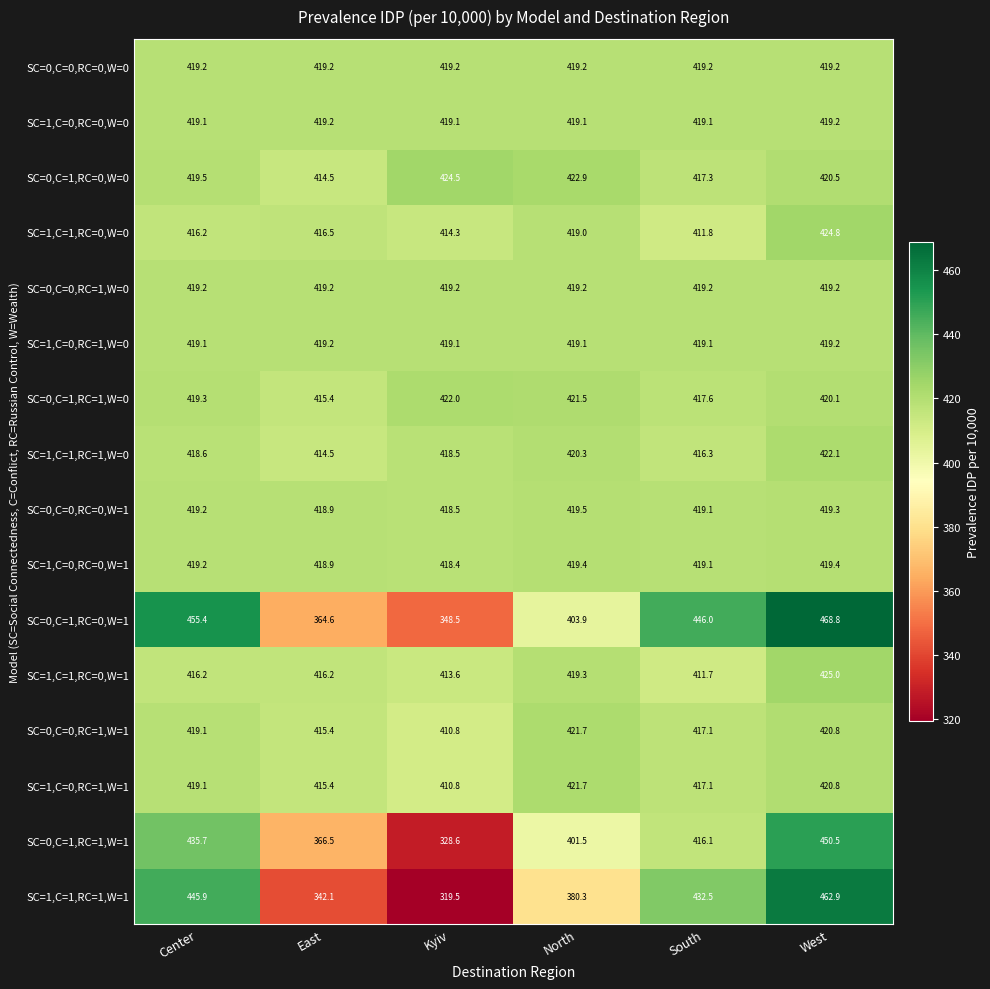

At which category does the chart reach its peak across all series?

West